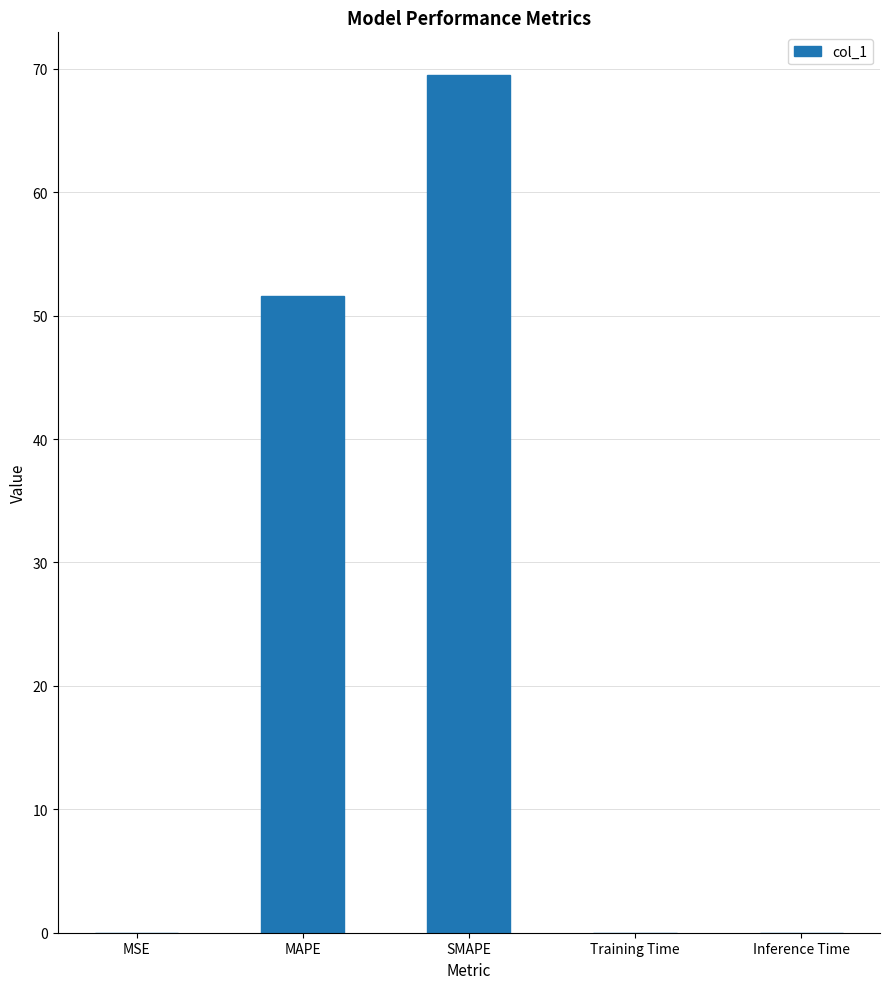

What is the sum of the values at Inference Time and MAPE?

51.6